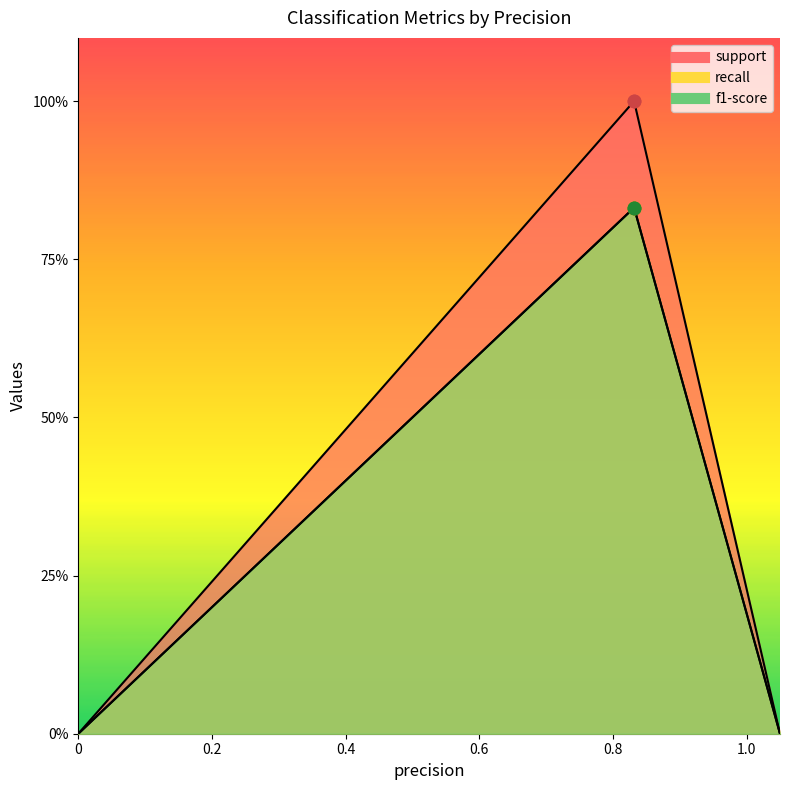

Which series has the largest total across all categories?

support